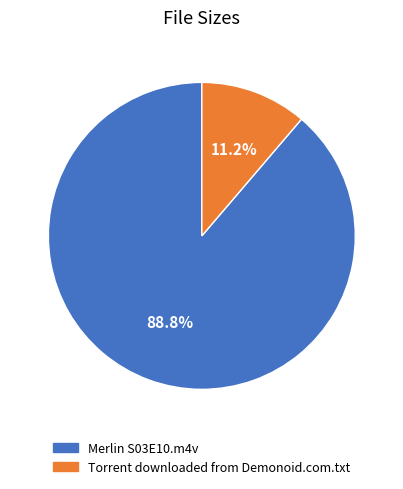

How many segments does this pie chart have?

2